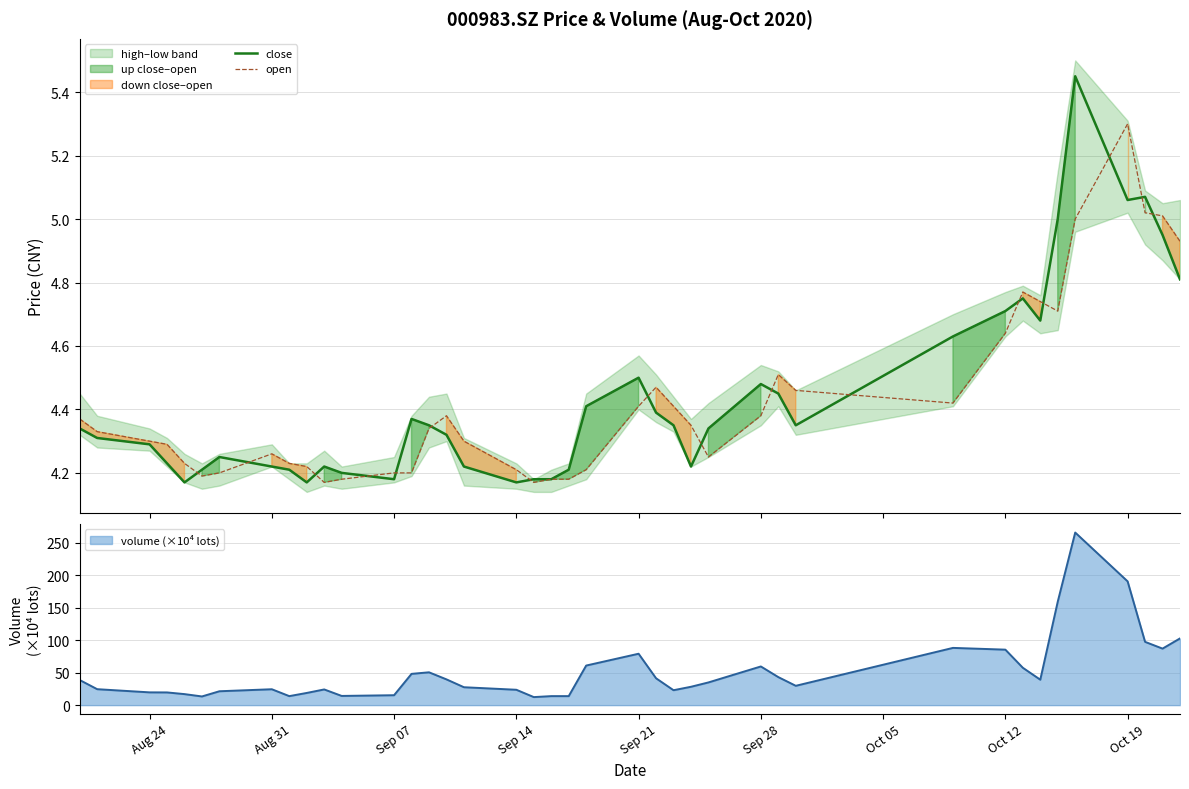

What is the maximum value for volume (×10⁴ lots)?

265.9